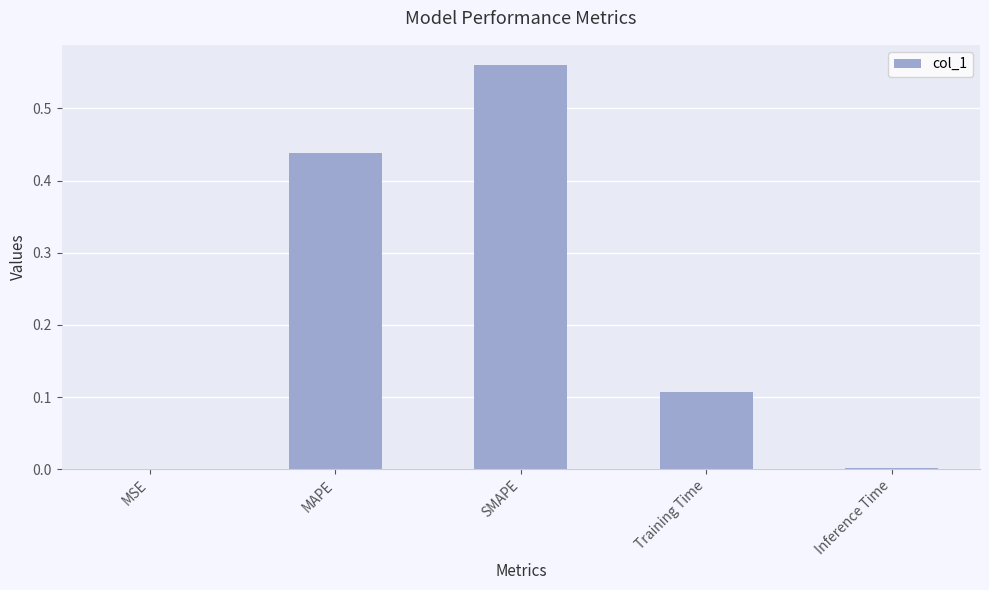

What is the average value?

0.2